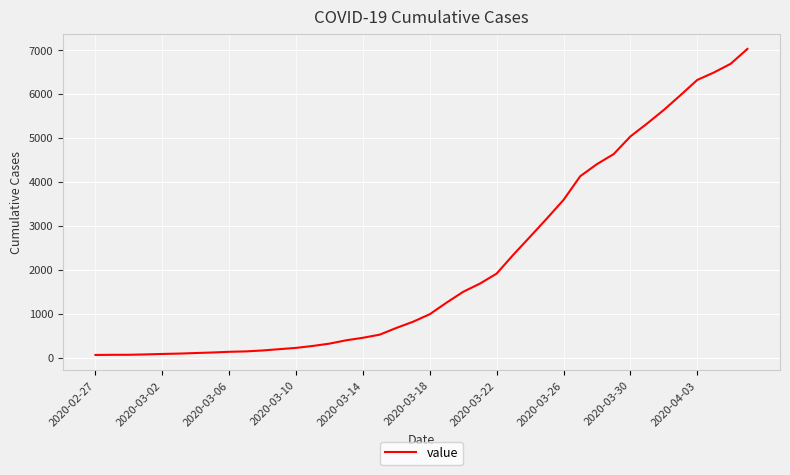

What is the average value?

2145